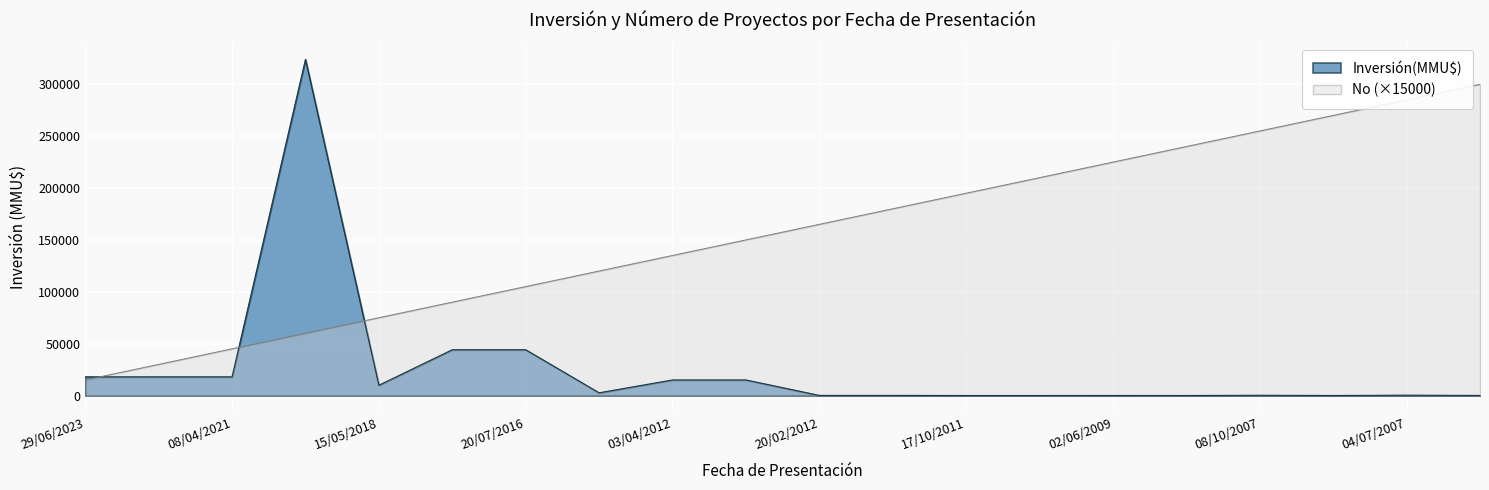

At 29/01/2008, list the series in order from smallest to largest.

Inversión(MMU$), No